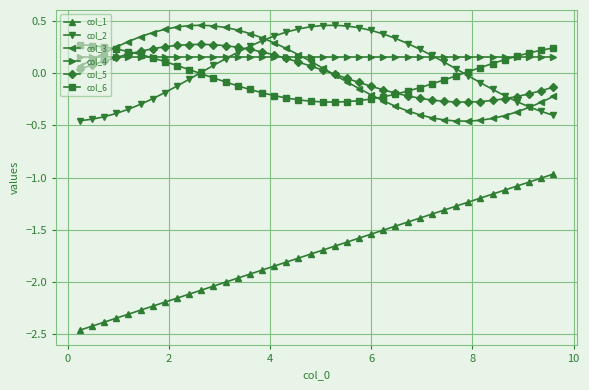

True or false: col_5 has more than 0 points higher than both neighbors.

True